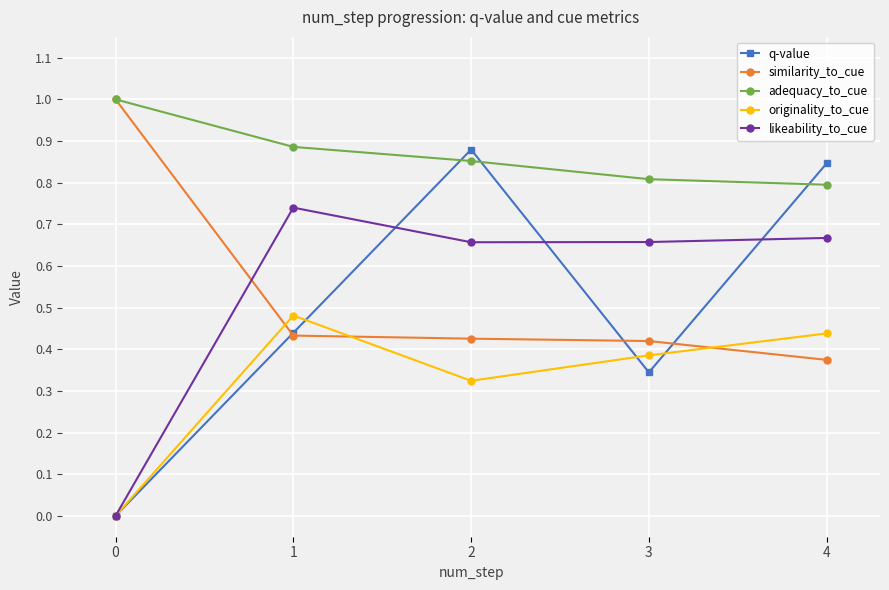

Which series changed the most between 3 and 4?

q-value